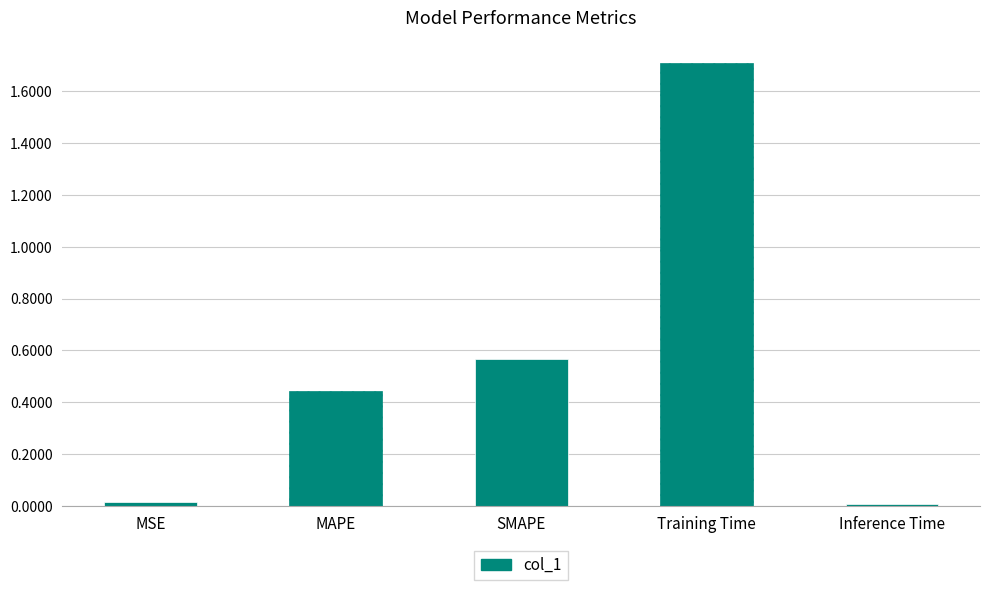

What is the label of the 2nd bar from the right?

Training Time